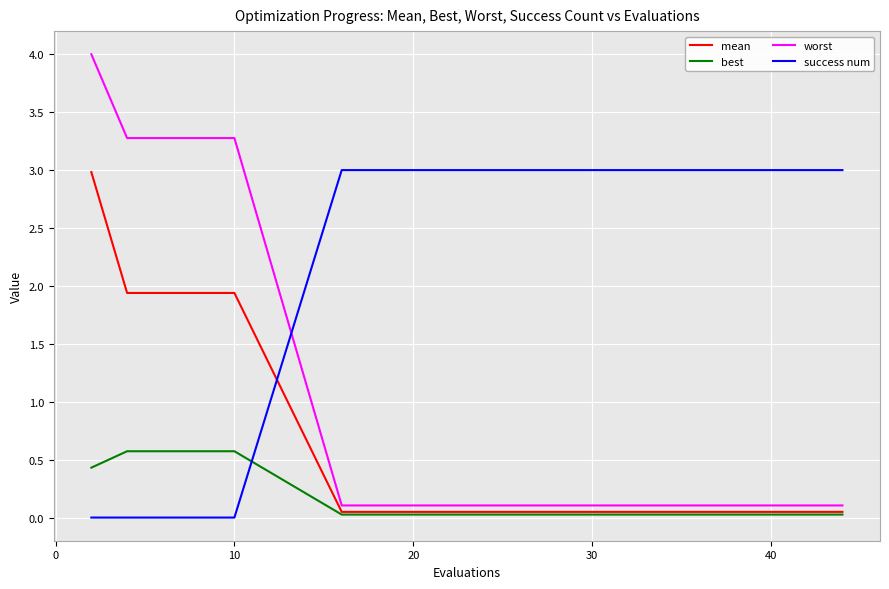

Rank the series by their average value, from highest to lowest.

success num, worst, mean, best